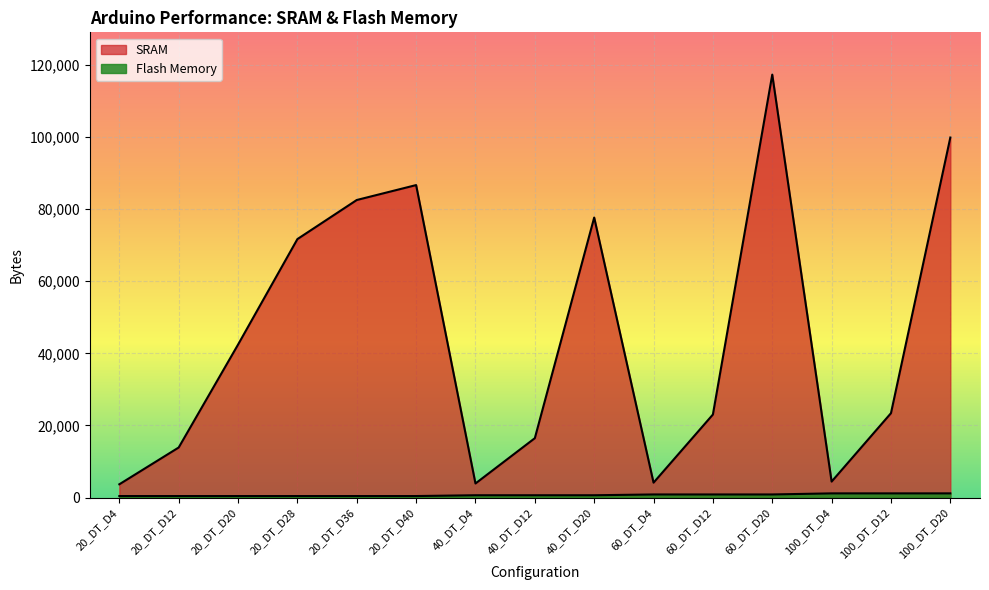

The value of Flash Memory at 100_DT_D20 is 1752. True or false?

False